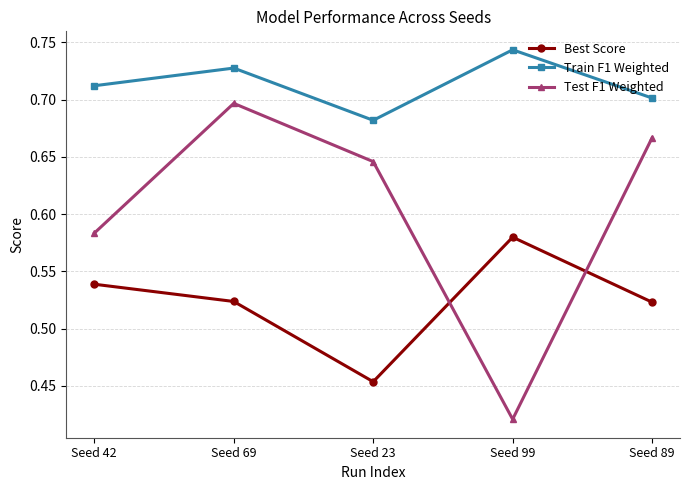

Count the number of categories in the chart.

5